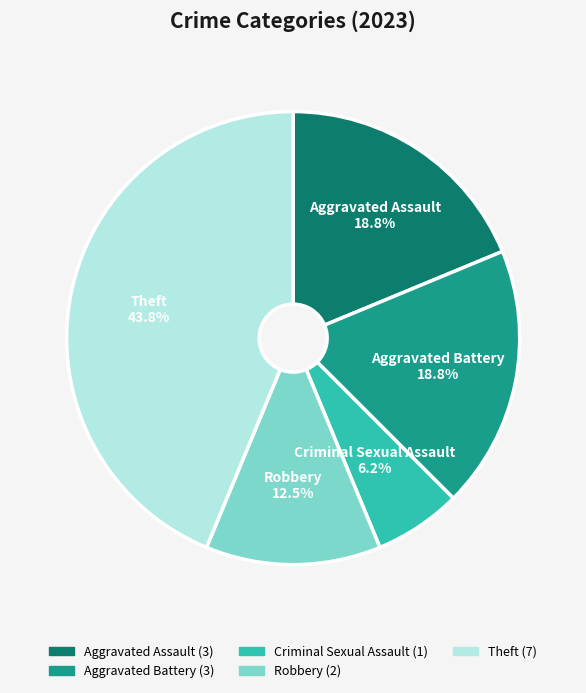

Which has a higher value, Aggravated Battery or Criminal Sexual Assault?

Aggravated Battery